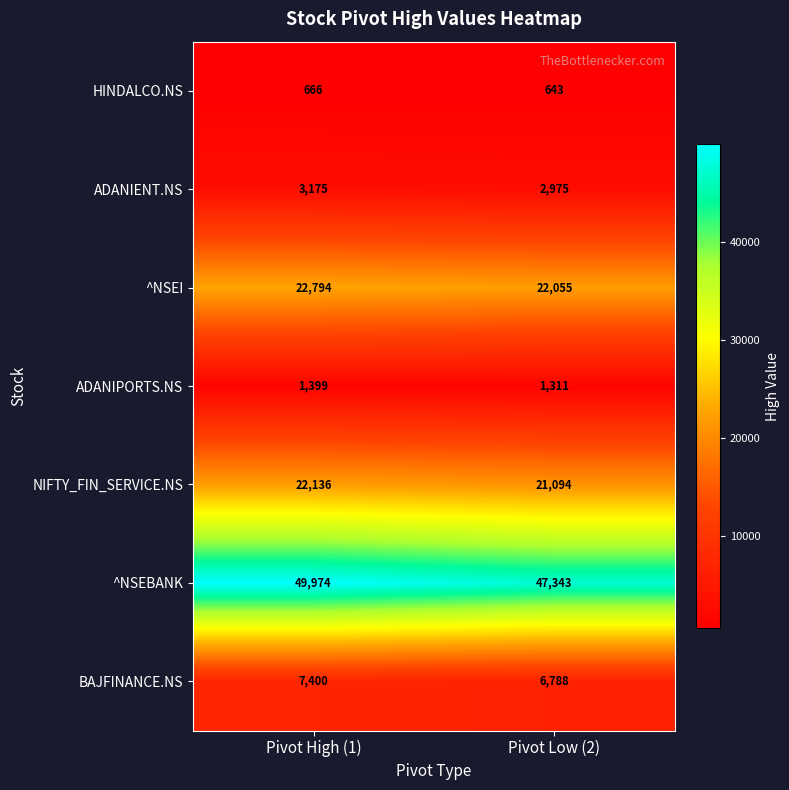

Rank the series by their maximum value, from lowest to highest.

HINDALCO.NS, ADANIPORTS.NS, ADANIENT.NS, BAJFINANCE.NS, NIFTY_FIN_SERVICE.NS, ^NSEI, ^NSEBANK